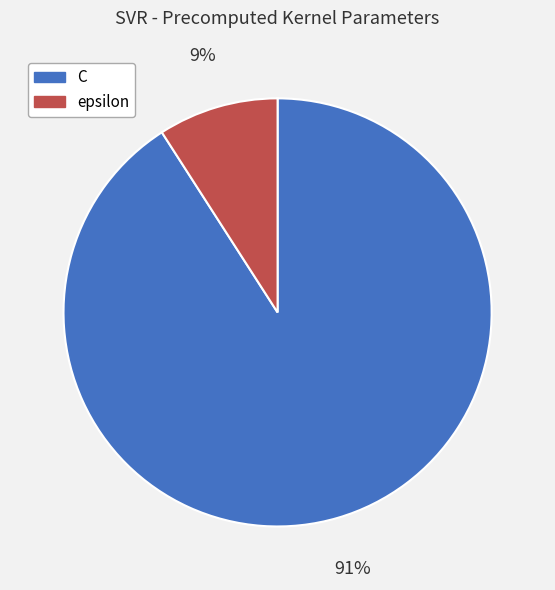

Does C represent more than half of the total?

Yes